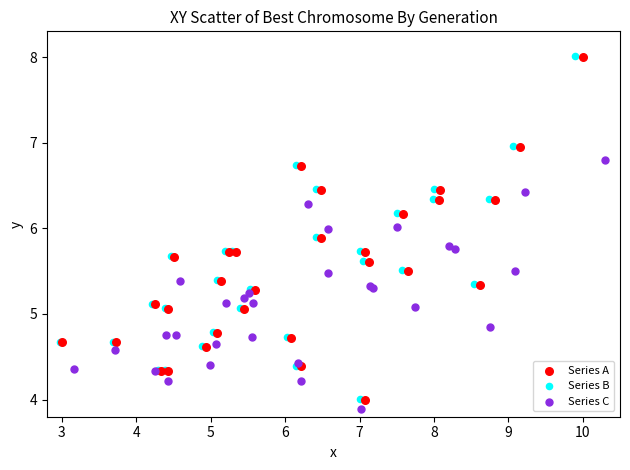

Which series has the largest Y range (max minus min)?

Series B